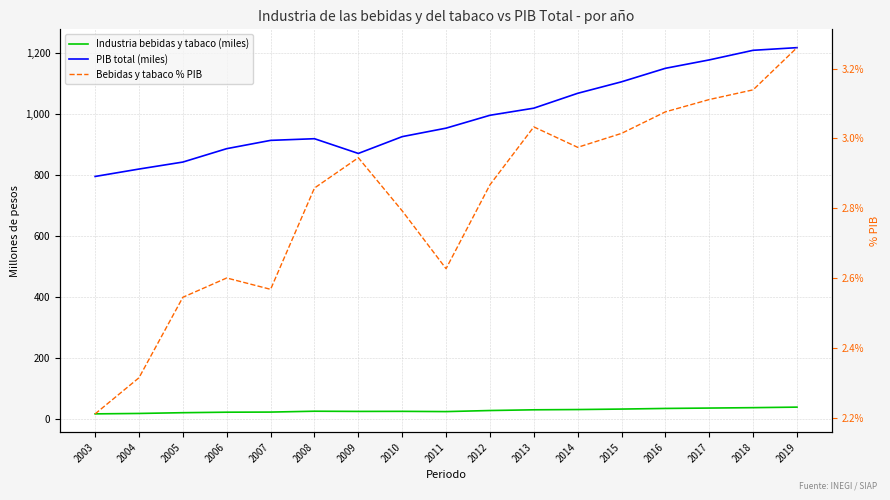

What are all the series names shown in the legend?

Industria bebidas y tabaco (miles), PIB total (miles), Bebidas y tabaco % PIB